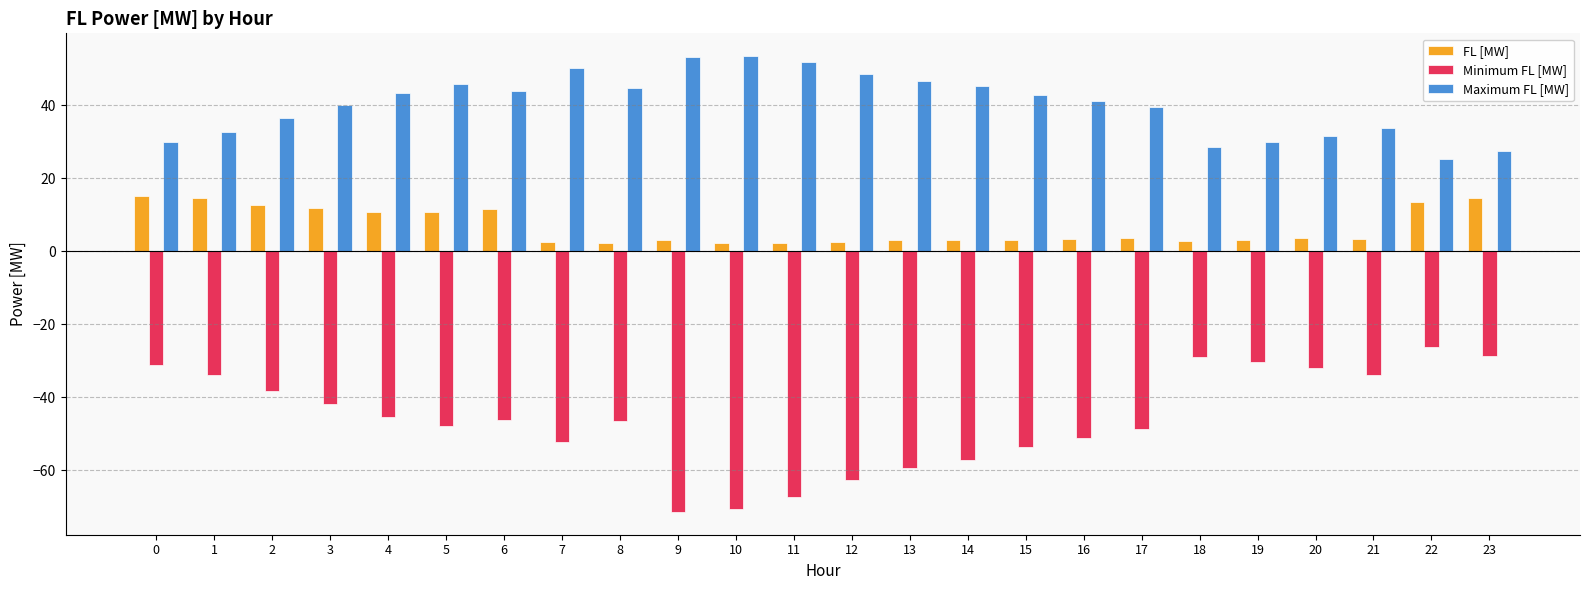

What is the highest value of the Minimum FL [MW] series?

-26.2